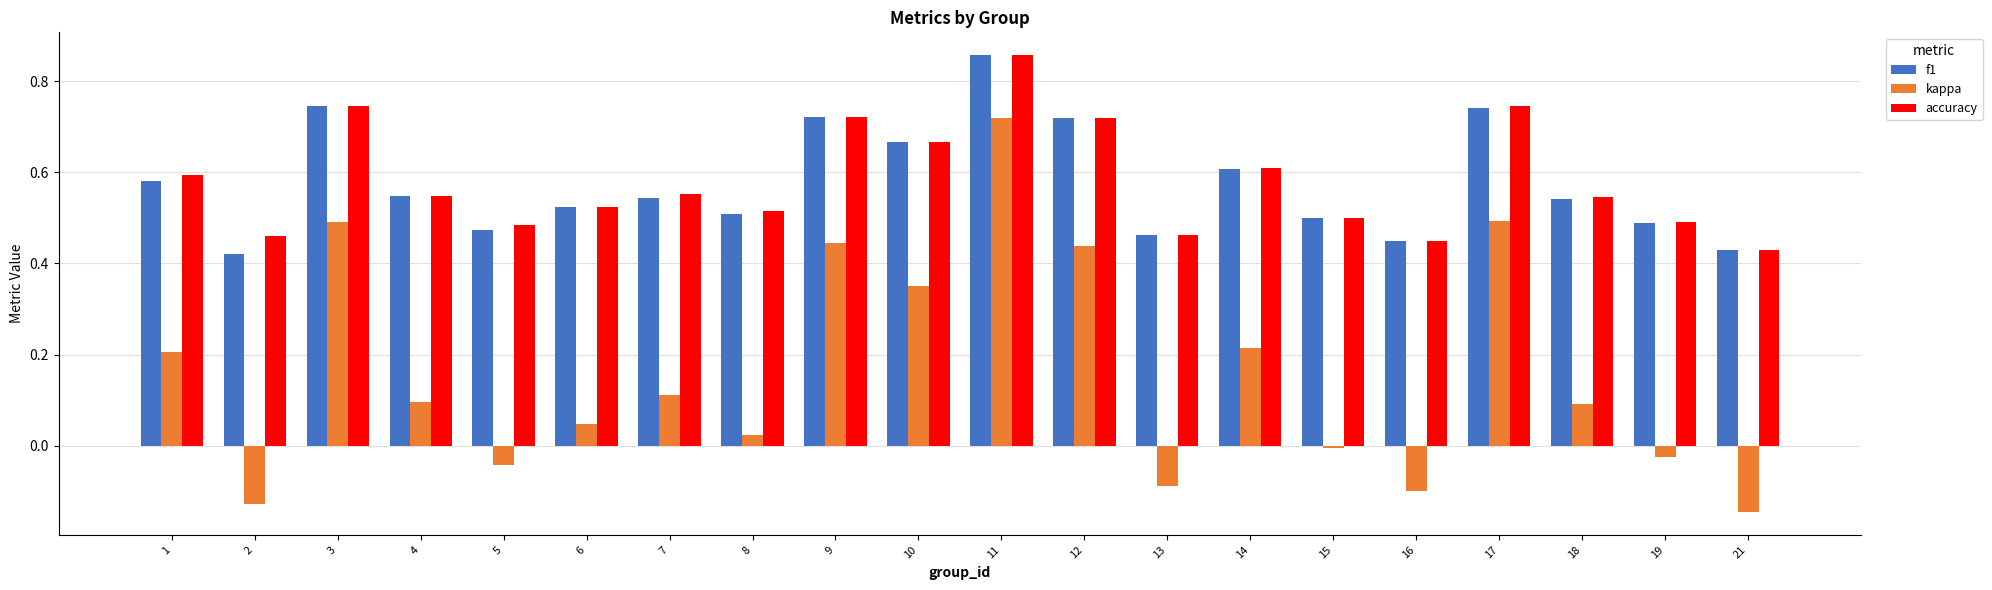

Are the bars horizontal?

No